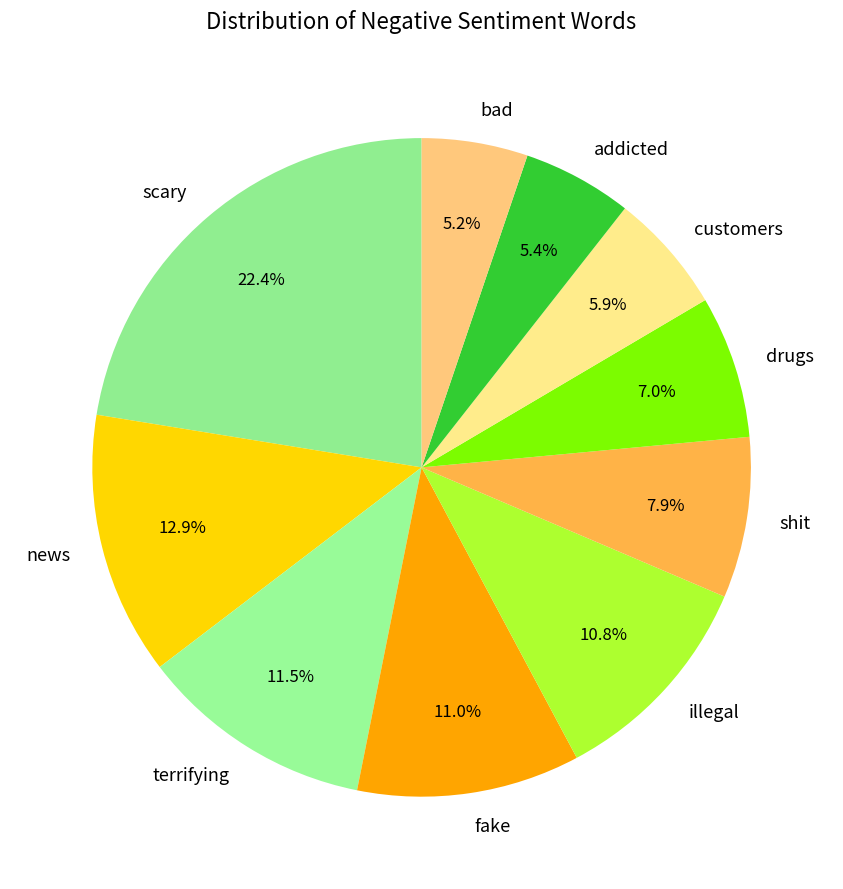

What is the ratio of the value at news to the value at drugs?

1.8